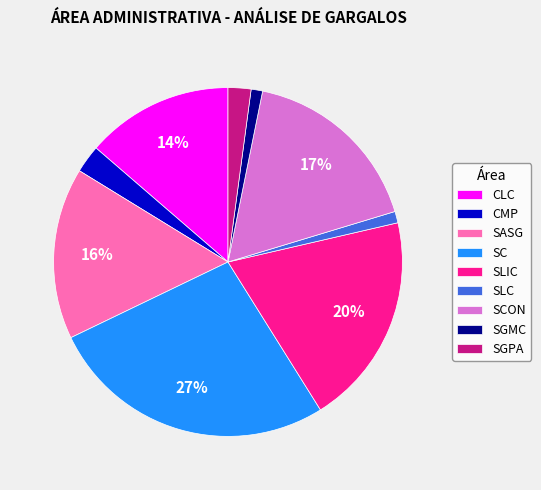

Which slice is the largest?

SC